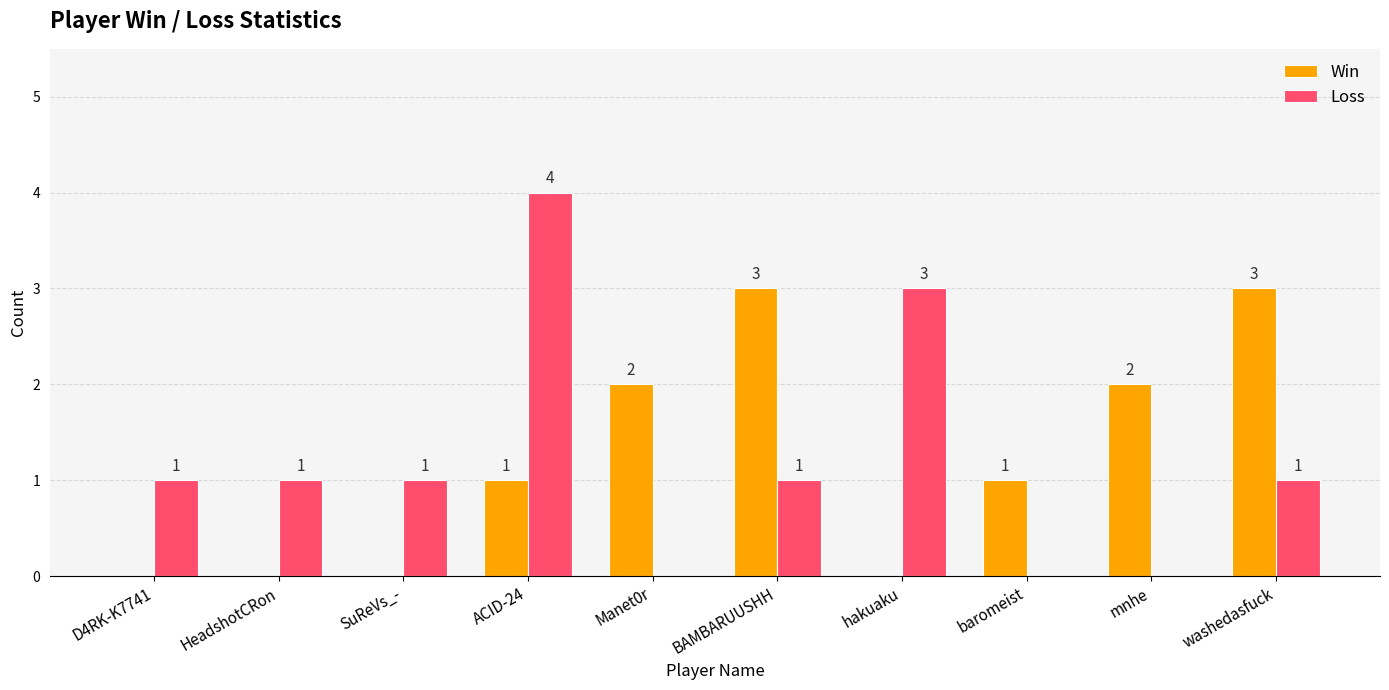

Between SuReVs_- and washedasfuck, which series saw the biggest shift?

Win